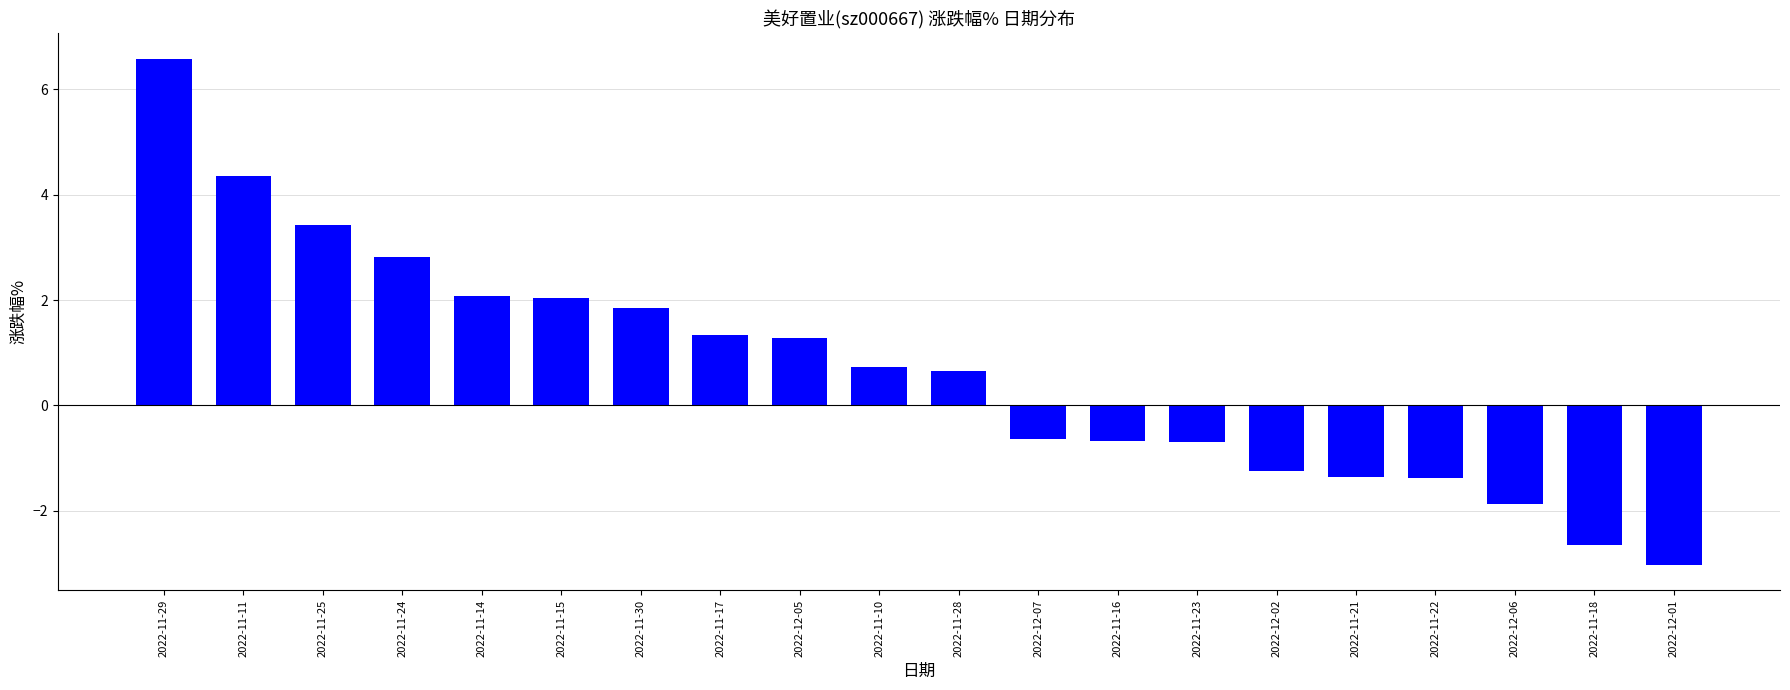

What is the average value?

0.7